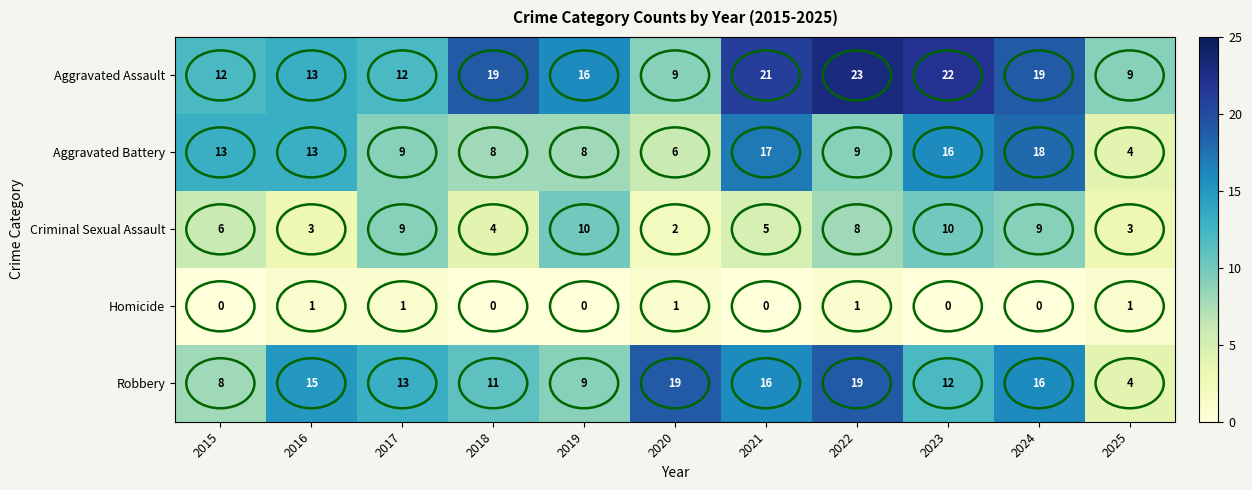

What is the approximate value of Criminal Sexual Assault at 2019?

10